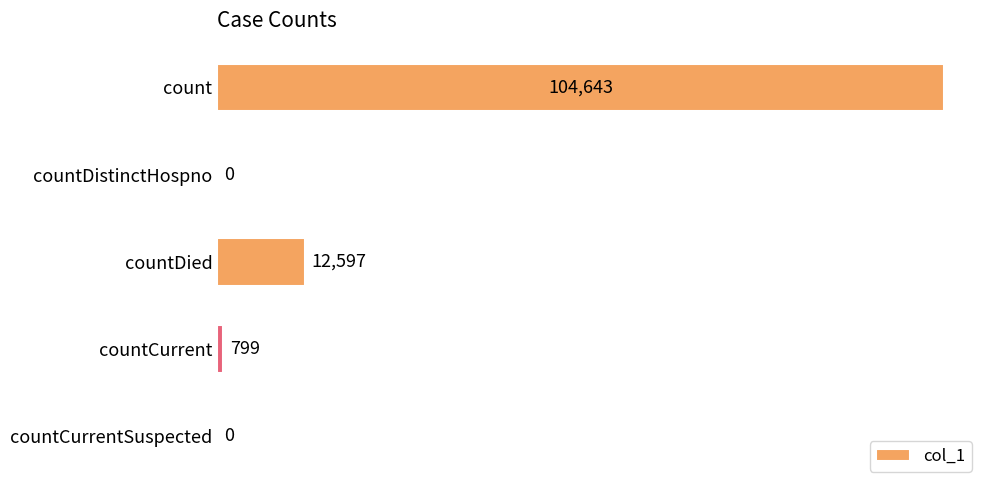

The chart shows a value of 104643 at count. True or false?

True